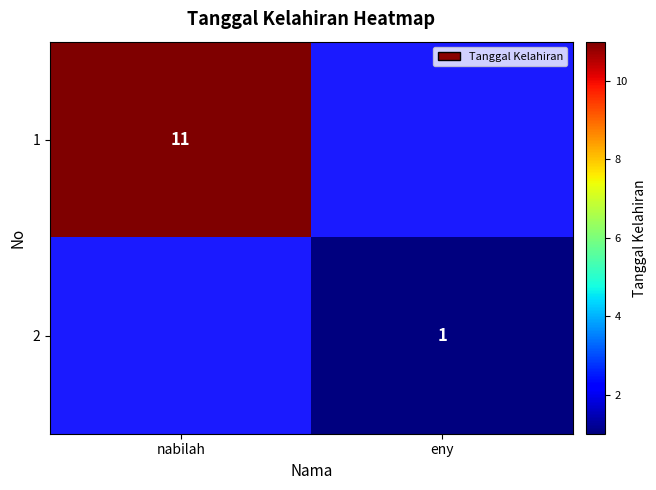

Which label corresponds to the smallest value in the chart?

eny